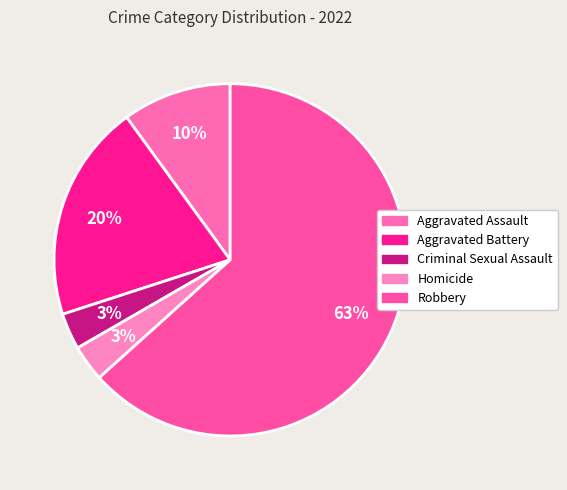

How many slices are in this pie chart?

5